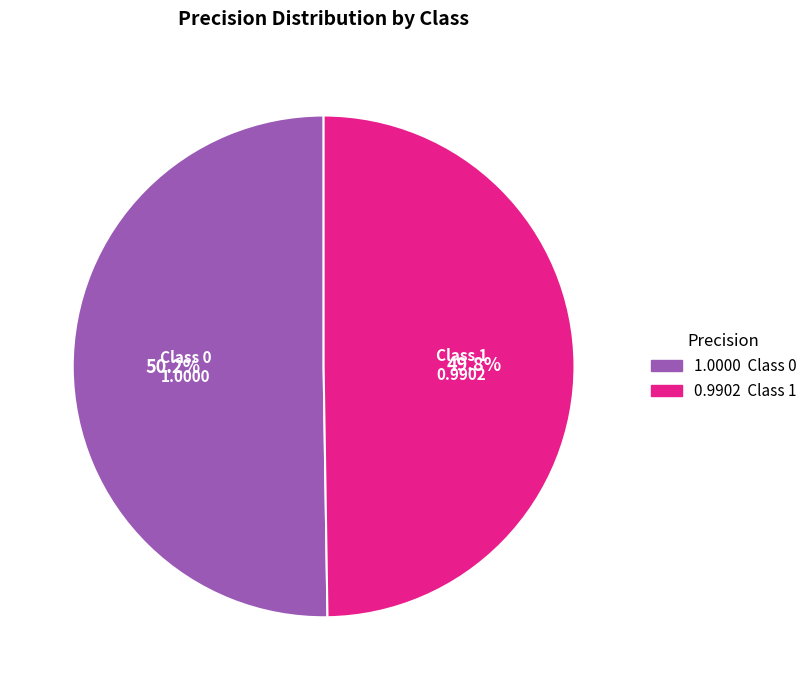

How many slices are in this pie chart?

2